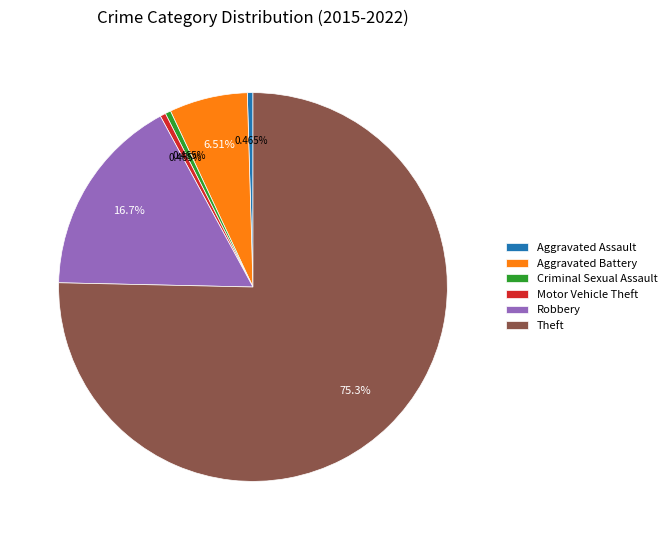

True or false: Motor Vehicle Theft accounts for 0% of the total.

True